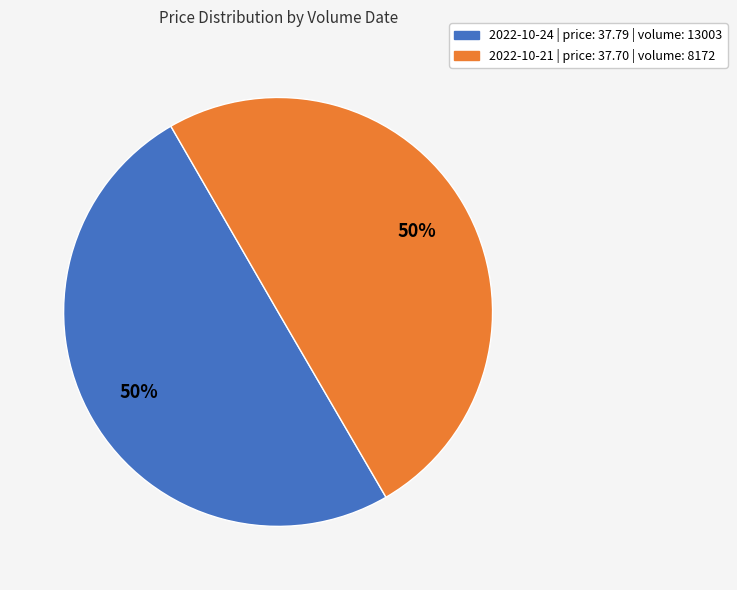

To the nearest percent, what is the average slice percentage?

50%